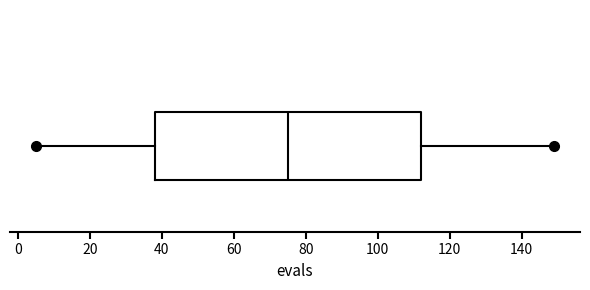

Where does the right whisker of the box end on the x-axis? The values are not printed on the chart, so give them approximately, as read against the axis.

150